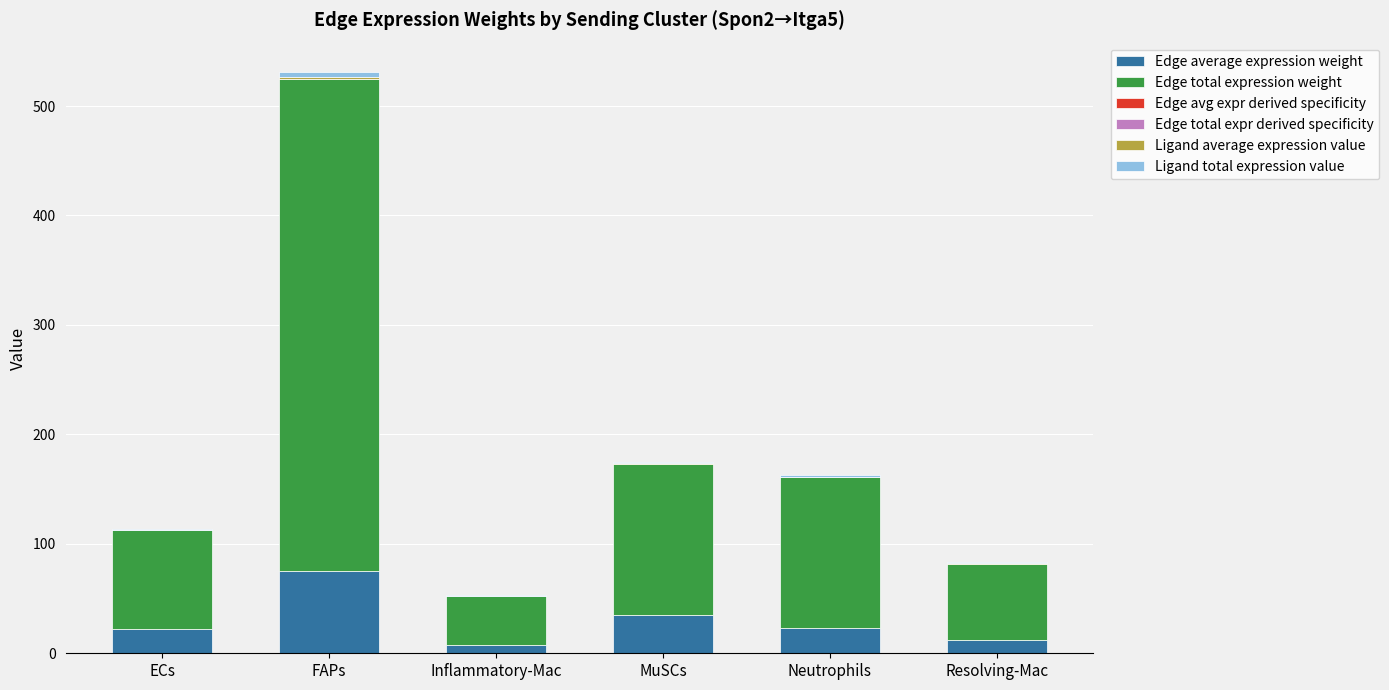

At which category is the sum across all series the highest?

FAPs